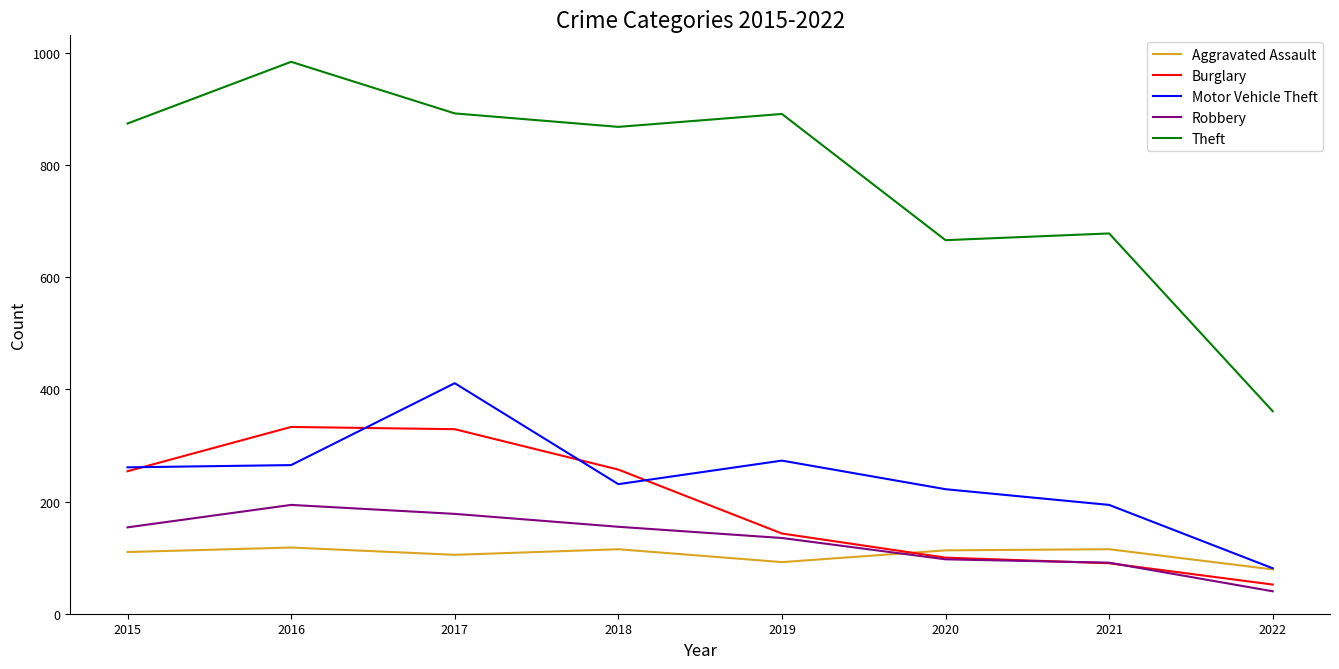

What is the difference between the Aggravated Assault values at 2015 and 2016?

8